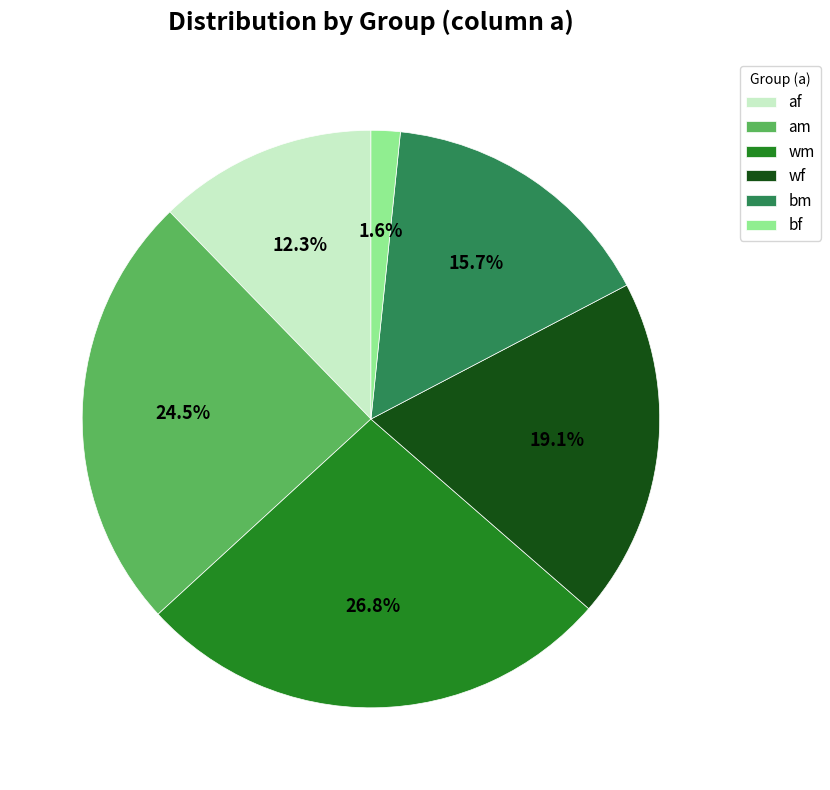

To the nearest percent, what percentage of the pie is wf?

19%